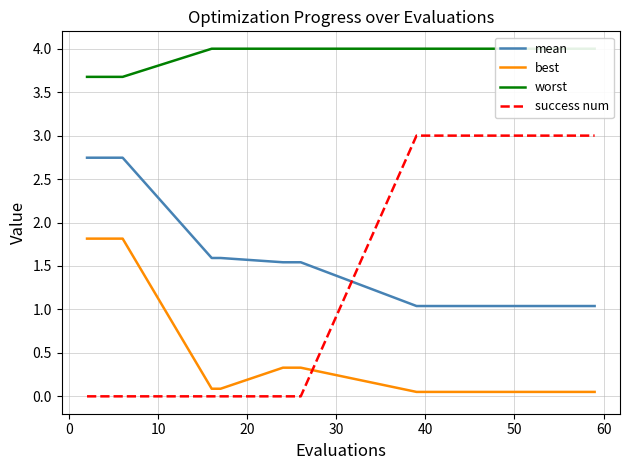

True or false: best and success num intersect in this chart.

True